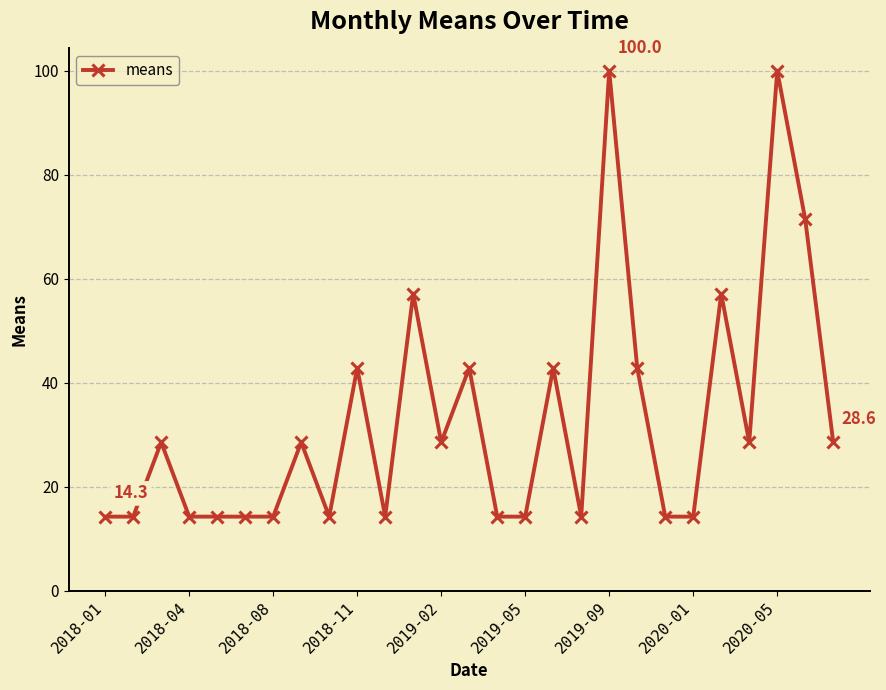

Does the chart have visible grid lines?

Yes